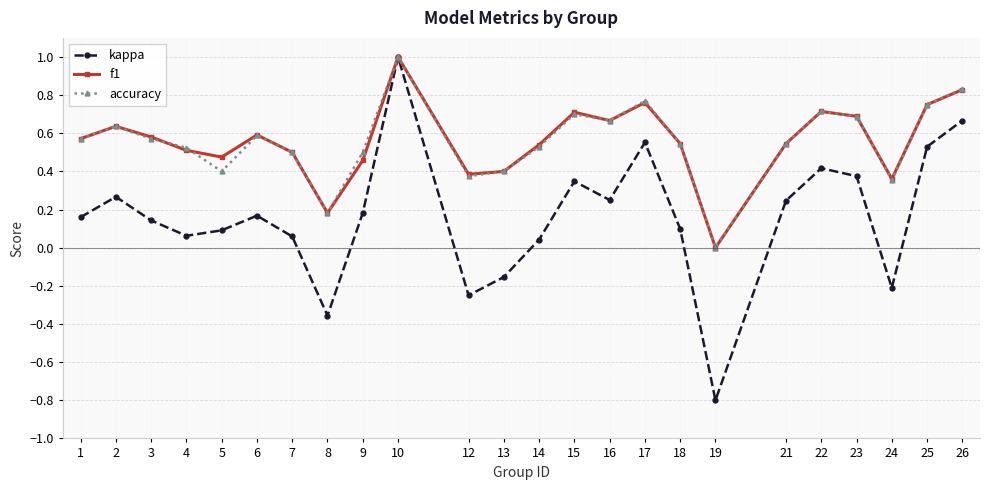

What is the total value across all series at 19?

-0.8